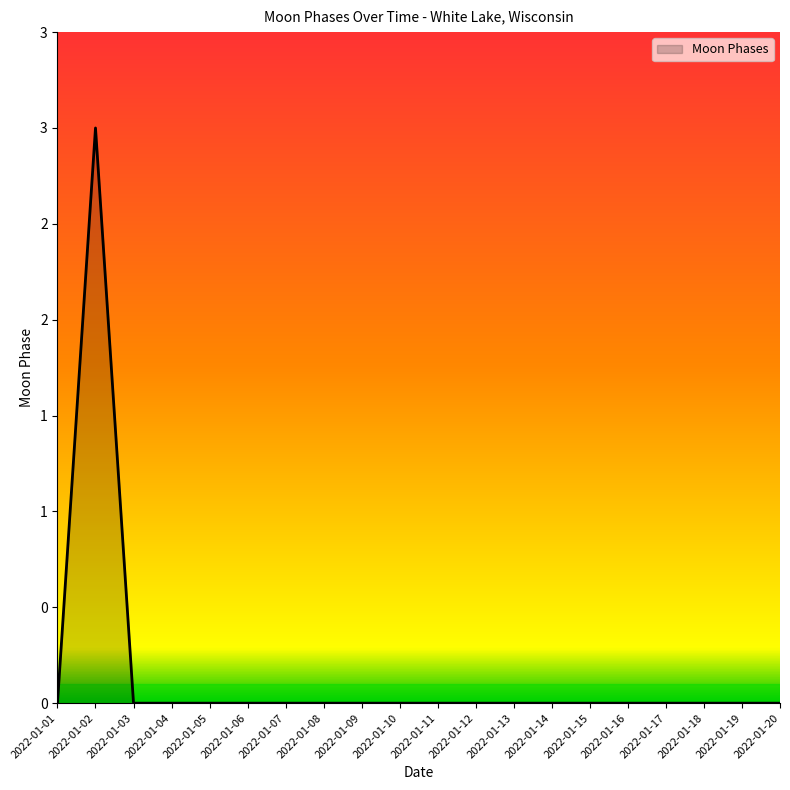

List the labels in order of value, smallest first.

2022-01-01, 2022-01-03, 2022-01-04, 2022-01-05, 2022-01-06, 2022-01-07, 2022-01-08, 2022-01-09, 2022-01-10, 2022-01-11, 2022-01-12, 2022-01-13, 2022-01-14, 2022-01-15, 2022-01-16, 2022-01-17, 2022-01-18, 2022-01-19, 2022-01-20, 2022-01-02